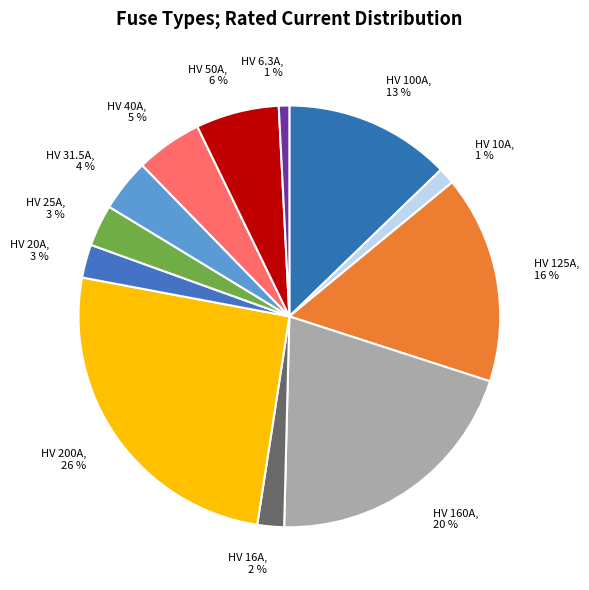

Do HV 50A, 6 % and HV 20A, 3 % together represent more than half of the pie?

No